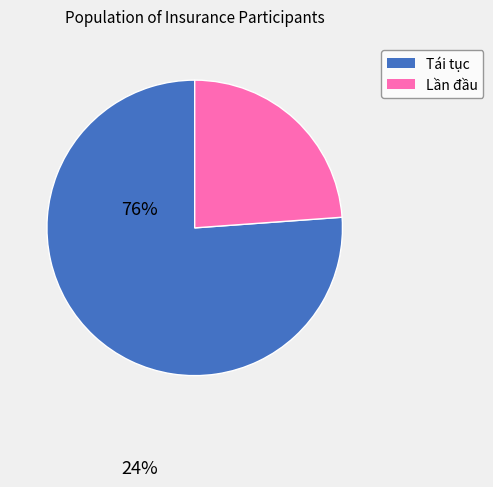

Which category has the biggest portion of the pie?

Tái tục